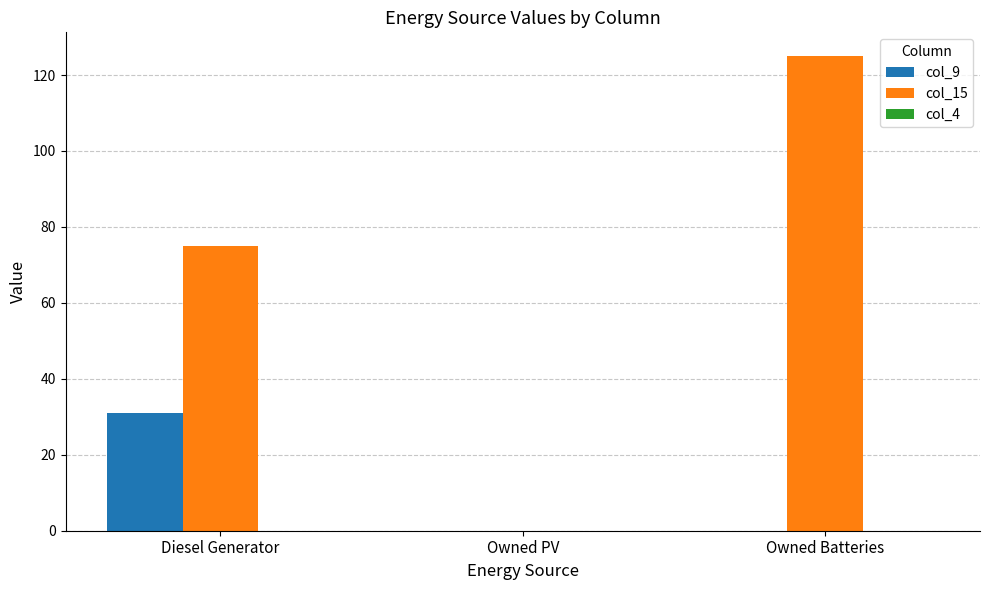

The value of col_9 at Owned Batteries is 16. True or false?

False